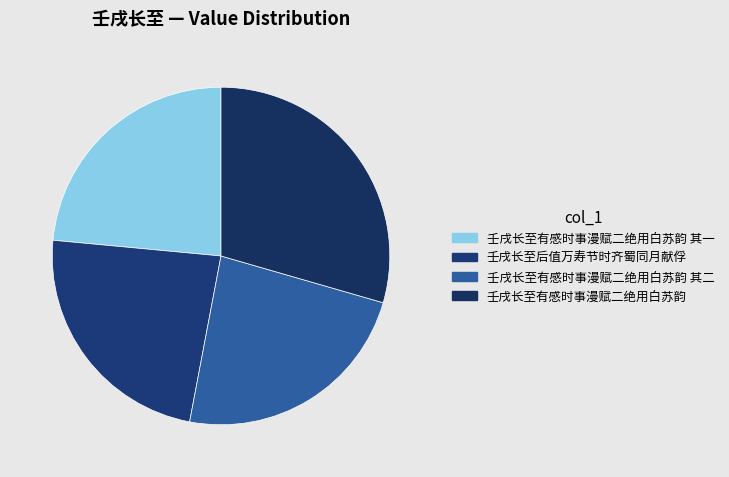

Is 壬戌长至后值万寿节时齐蜀同月献俘 the majority of the pie?

No